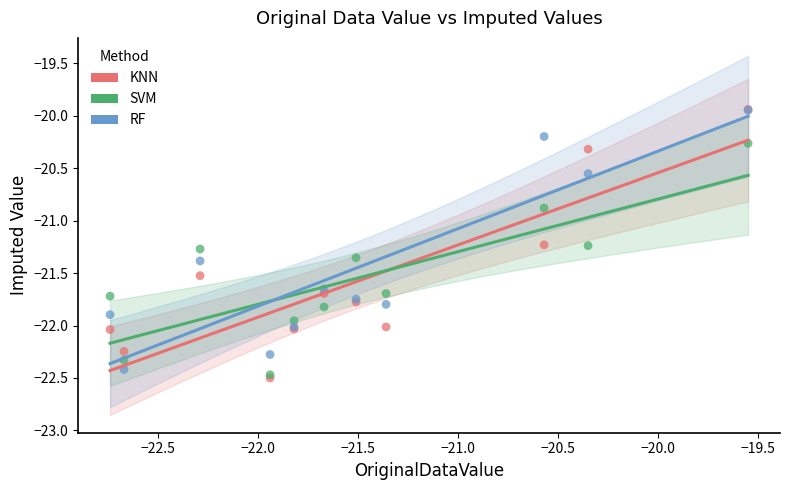

Across all series, what Y value is closest to -21?

-20.9